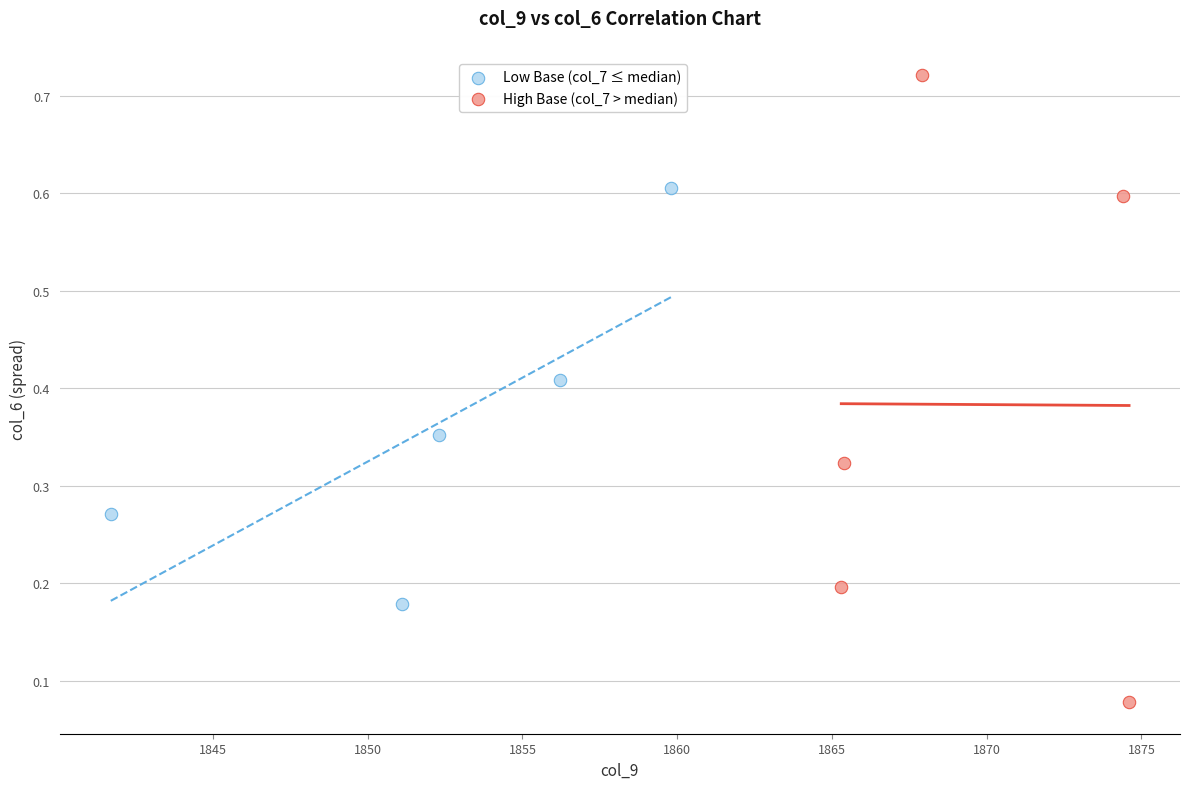

Which series has the largest Y range (max minus min)?

High Base (col_7 > median)